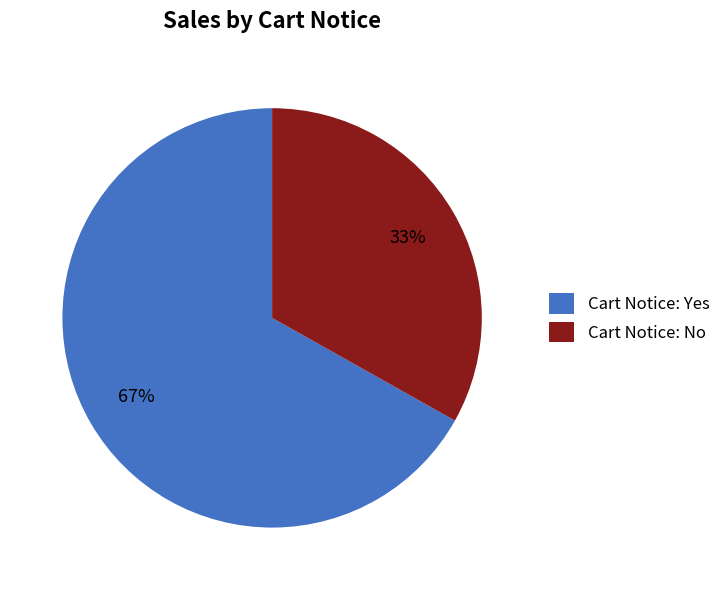

To the nearest percent, what portion does Cart Notice: Yes represent?

67%